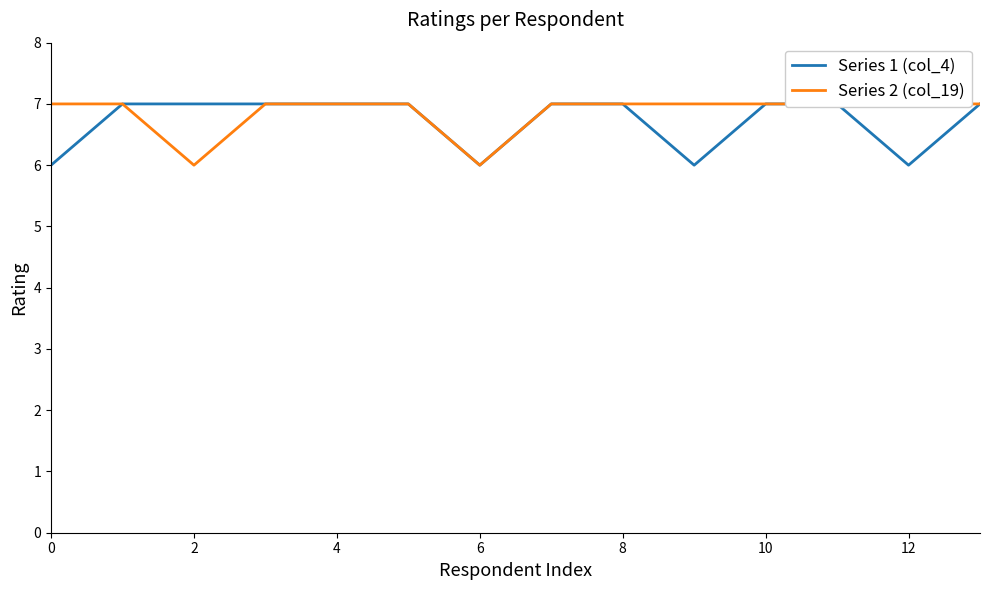

What is the label of the 11th point from the left?

10